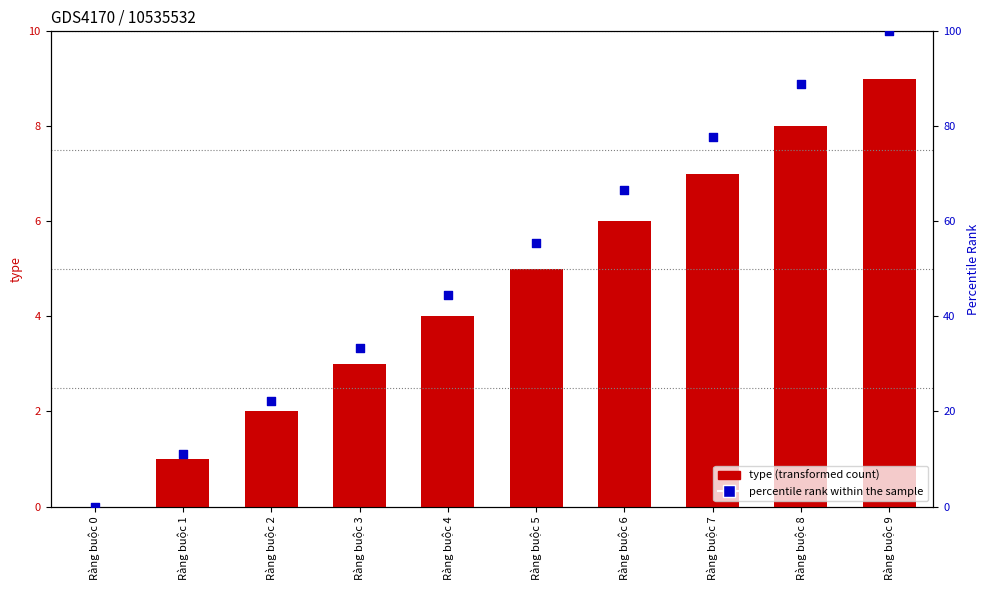

At which category is the sum across all series the highest?

Ràng buộc 9